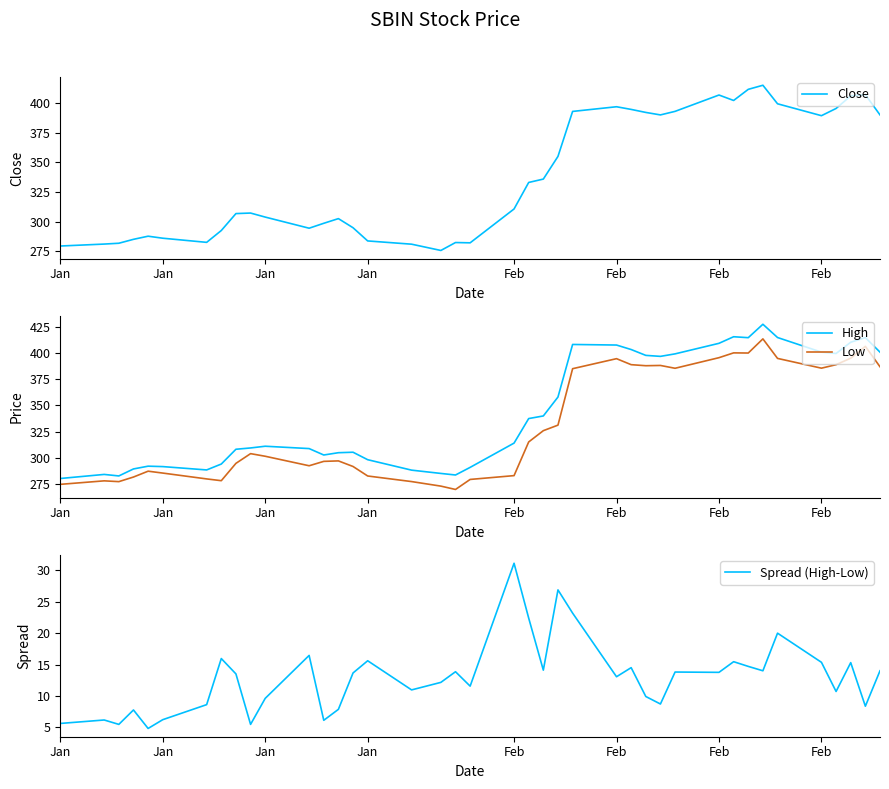

What is the greatest value displayed?

427.7